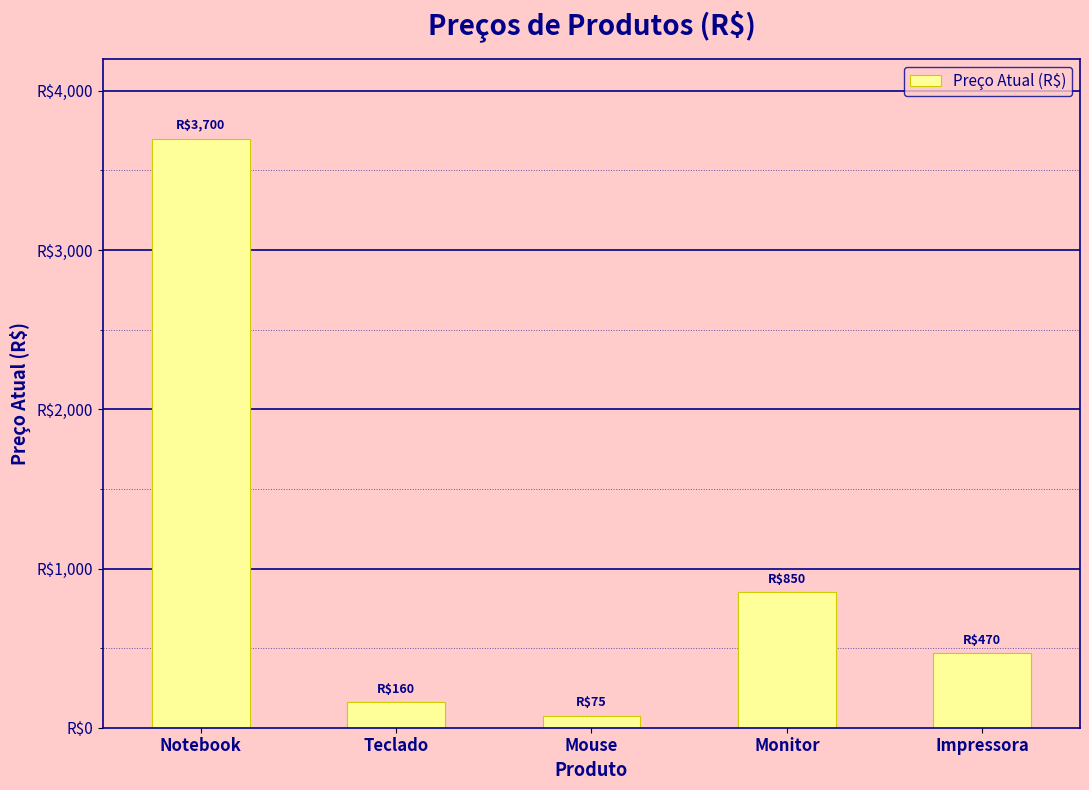

What is the sum of all values?

5255